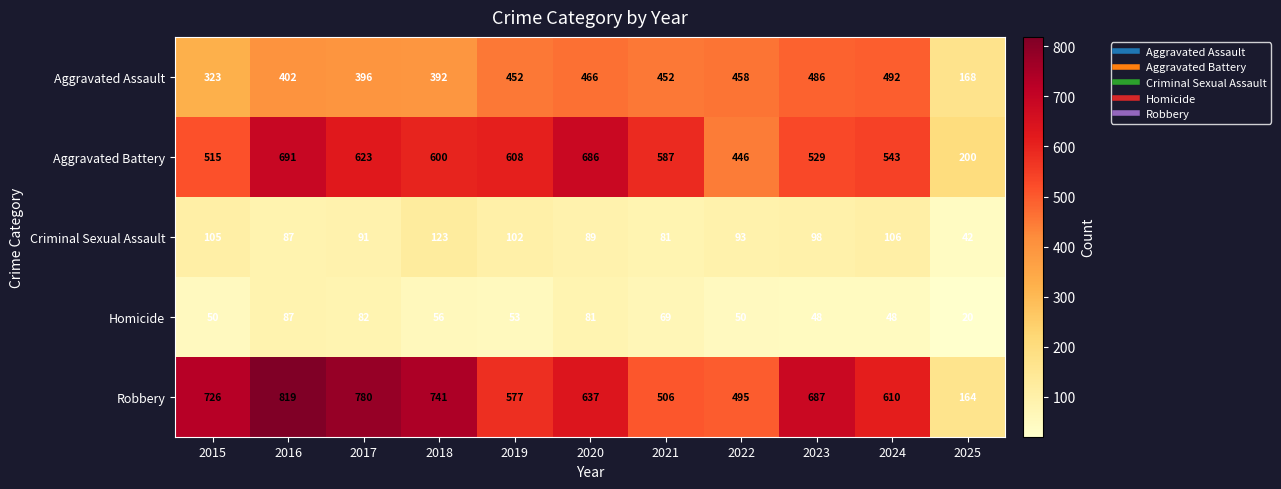

What is the difference between the maximum and minimum values in the Criminal Sexual Assault series?

81